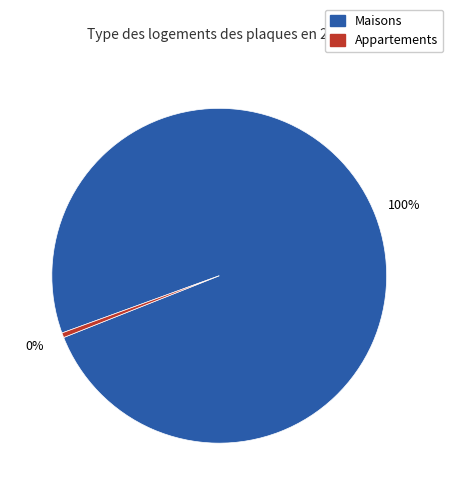

What percentage is the Maisons slice, to the nearest percent?

100%